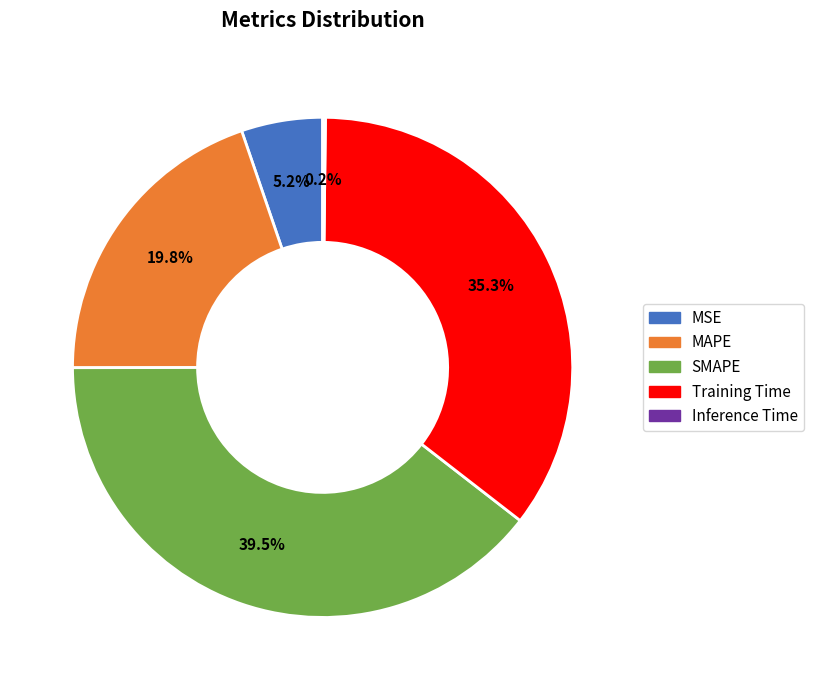

Is it true that MSE is 5% of the pie?

True